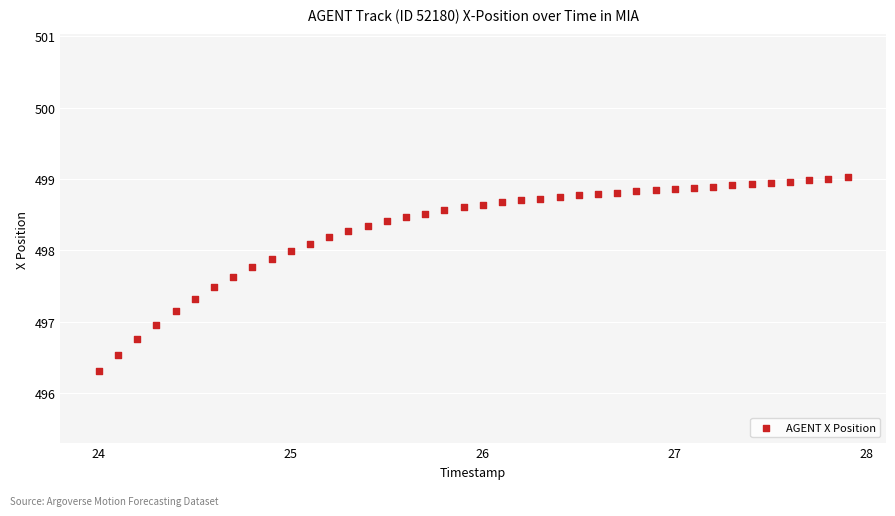

What is the range of Y values (max minus min)?

2.7